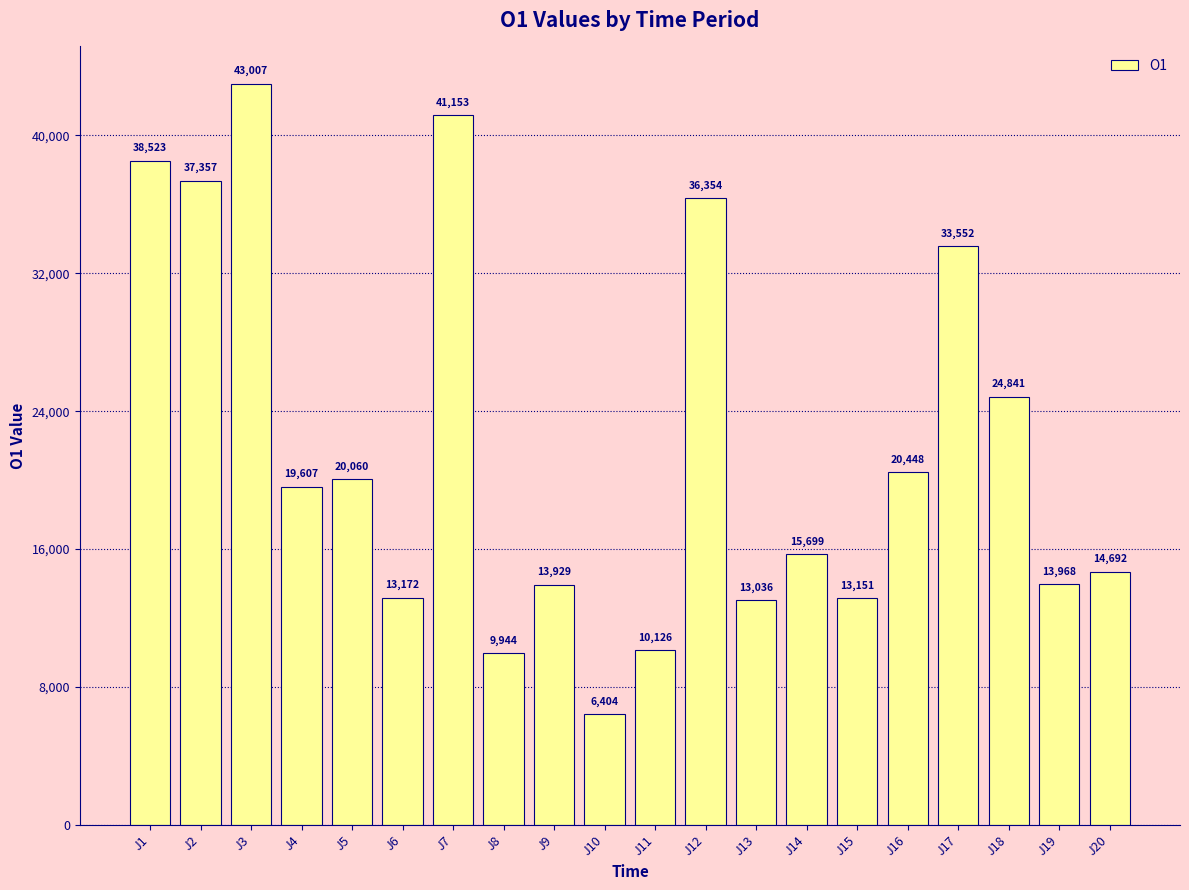

What is the change in value from J1 to J16?

-18075.6